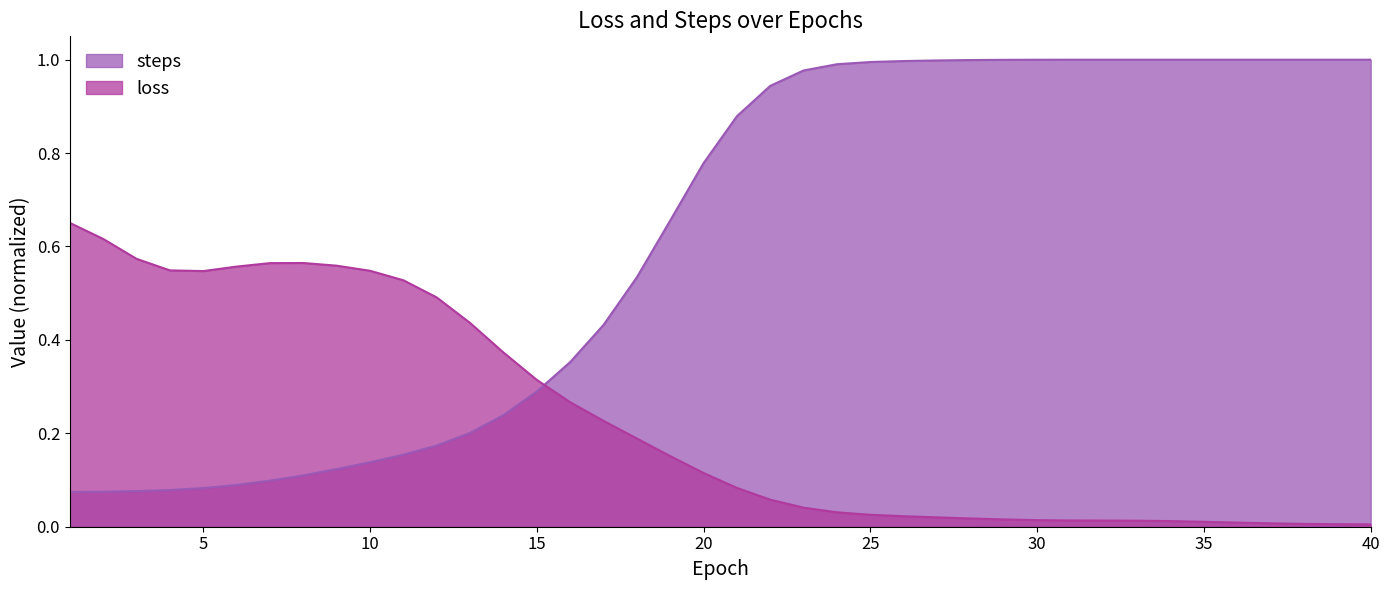

Rank the categories by value from lowest to highest.

1.0, 2.0, 3.0, 4.0, 5.0, 6.0, 7.0, 8.0, 9.0, 10.0, 11.0, 12.0, 13.0, 14.0, 15.0, 16.0, 17.0, 18.0, 19.0, 20.0, 21.0, 22.0, 23.0, 24.0, 25.0, 26.0, 27.0, 28.0, 29.0, 30.0, 31.0, 32.0, 33.0, 34.0, 35.0, 36.0, 37.0, 38.0, 39.0, 40.0